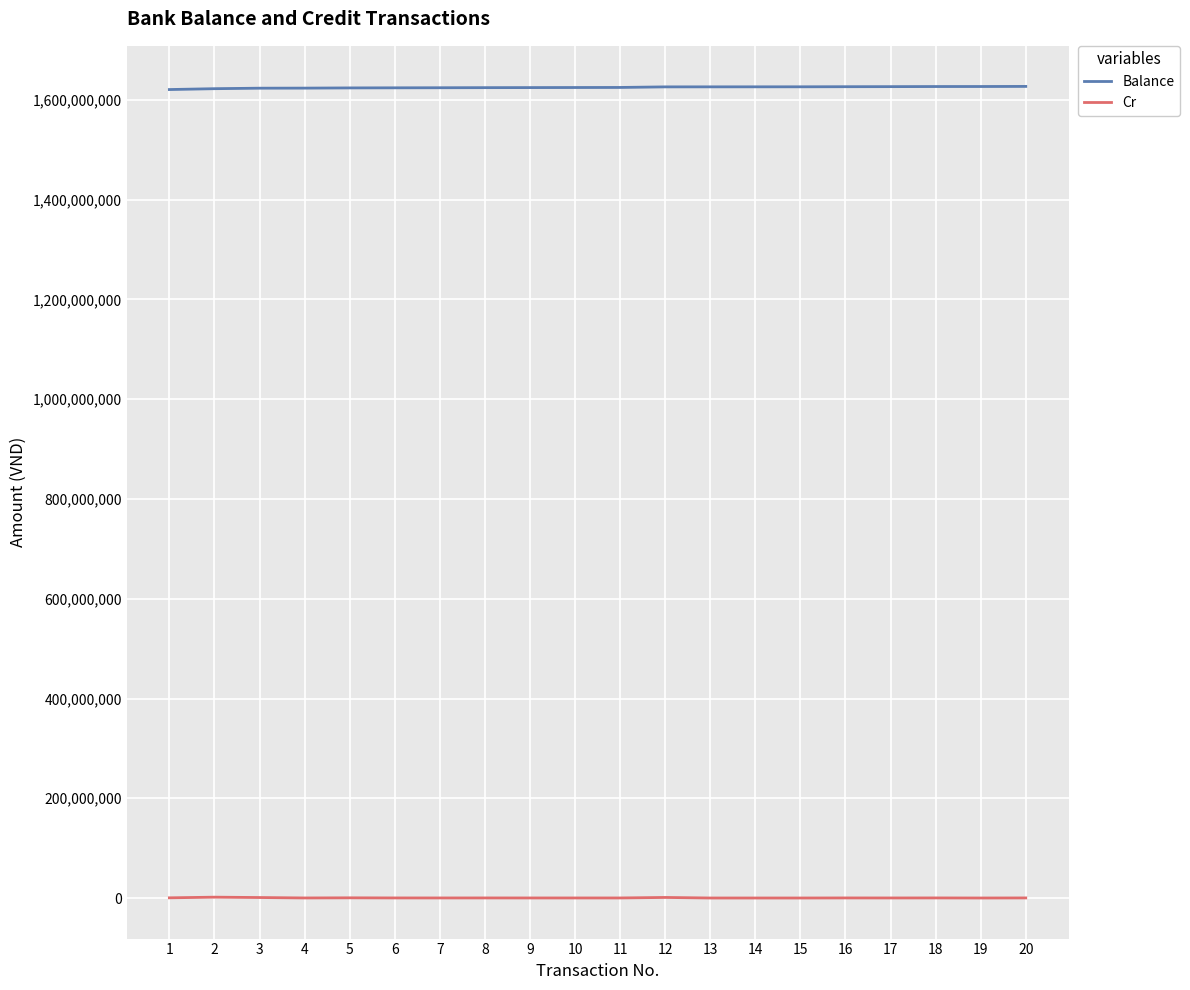

The value of Balance at 17 is 1626621163. True or false?

True